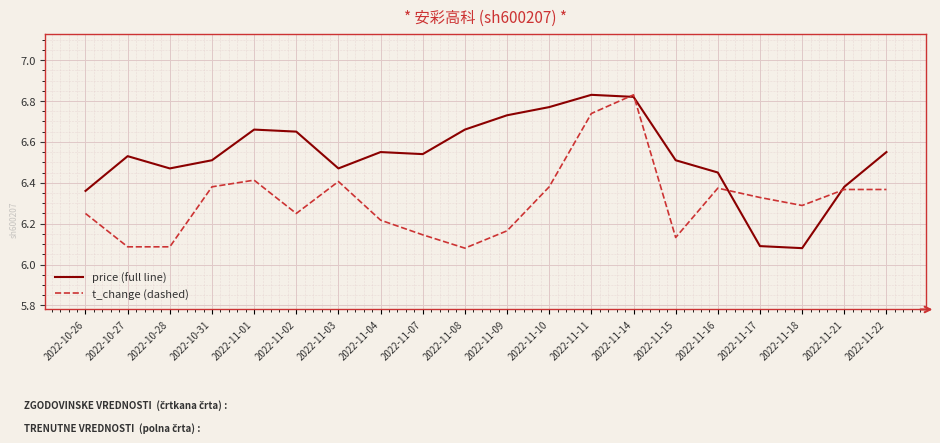

Which series changed the most between 2022-11-09 and 2022-11-14?

t_change (dashed)